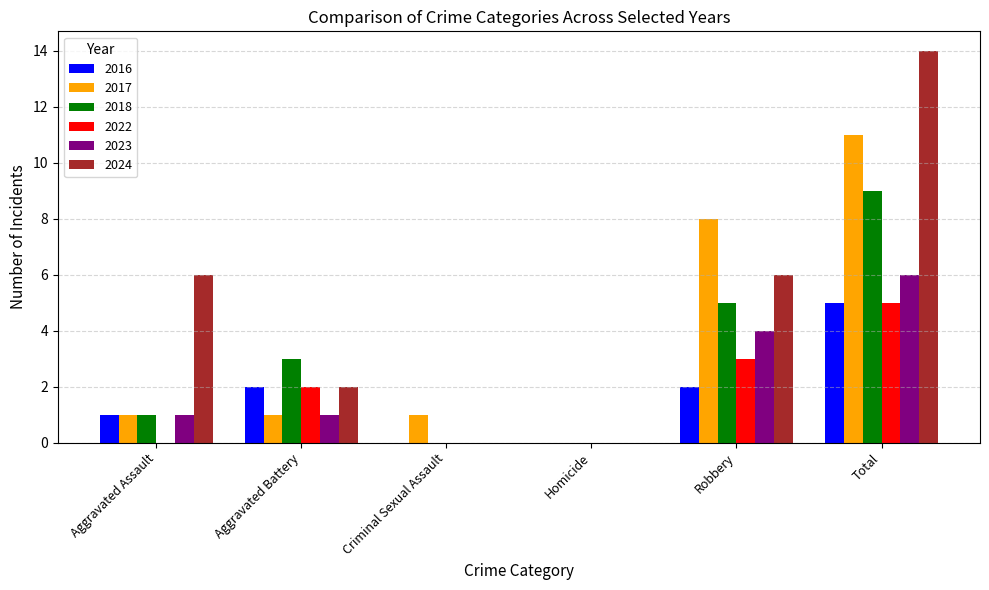

Reading right to left, transcribe all the data shown in this chart.

2016: 5	2	0	0	2	1
2017: 11	8	0	1	1	1
2018: 9	5	0	0	3	1
2022: 5	3	0	0	2	0
2023: 6	4	0	0	1	1
2024: 14	6	0	0	2	6